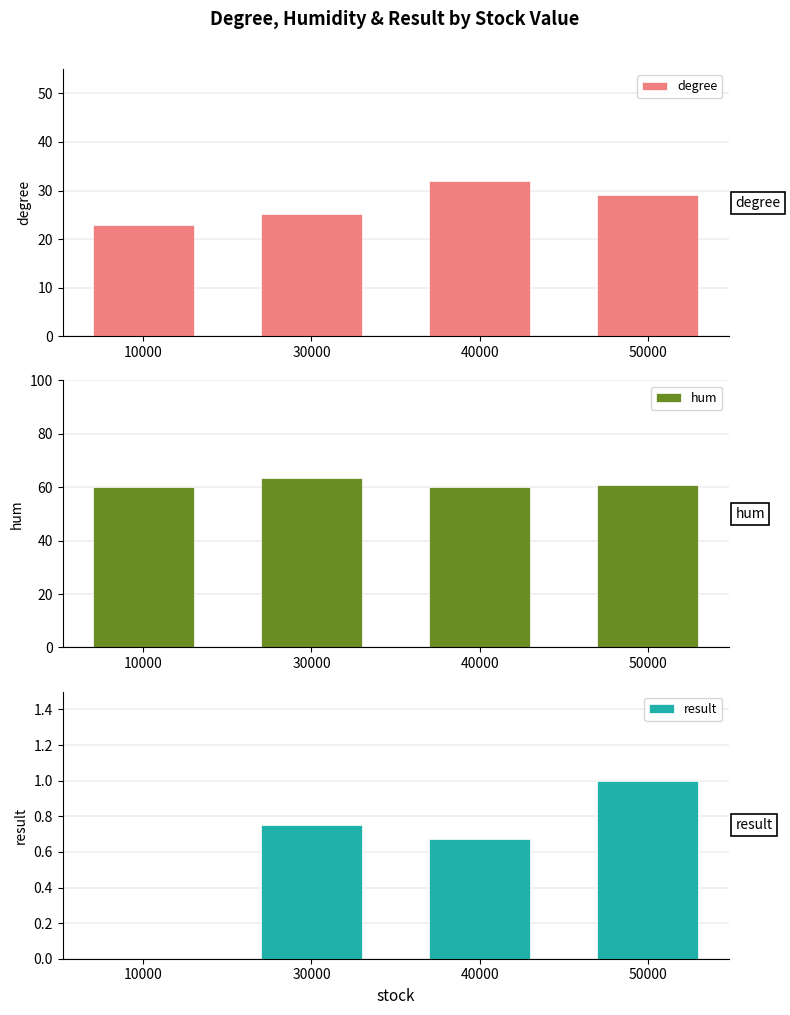

Count the number of data series in this chart.

3